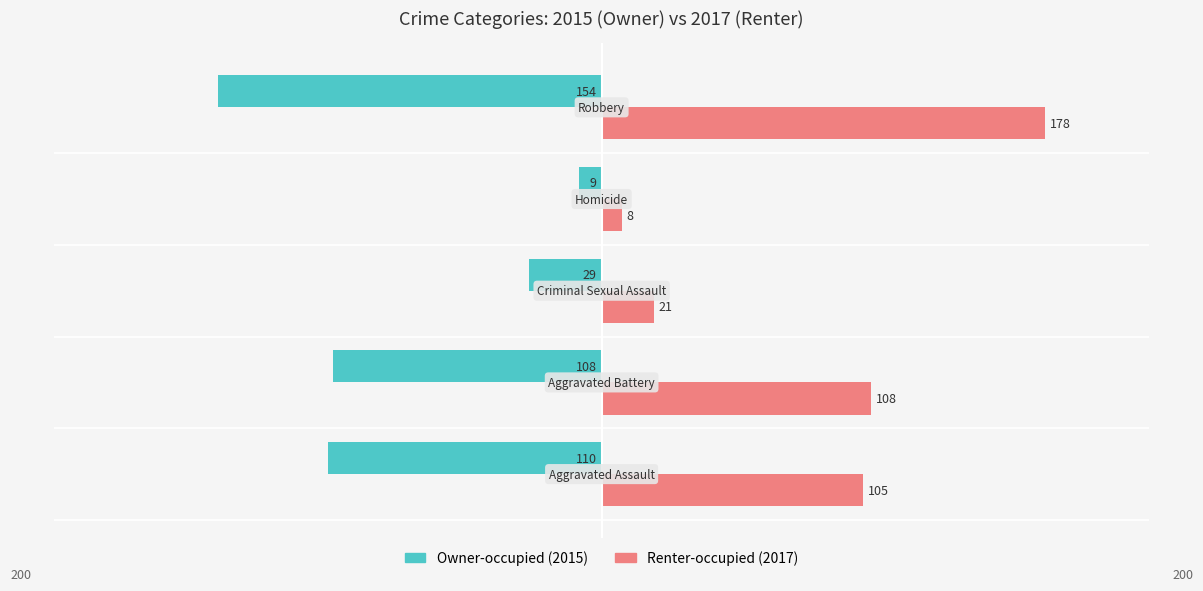

What is the greatest value displayed?

178